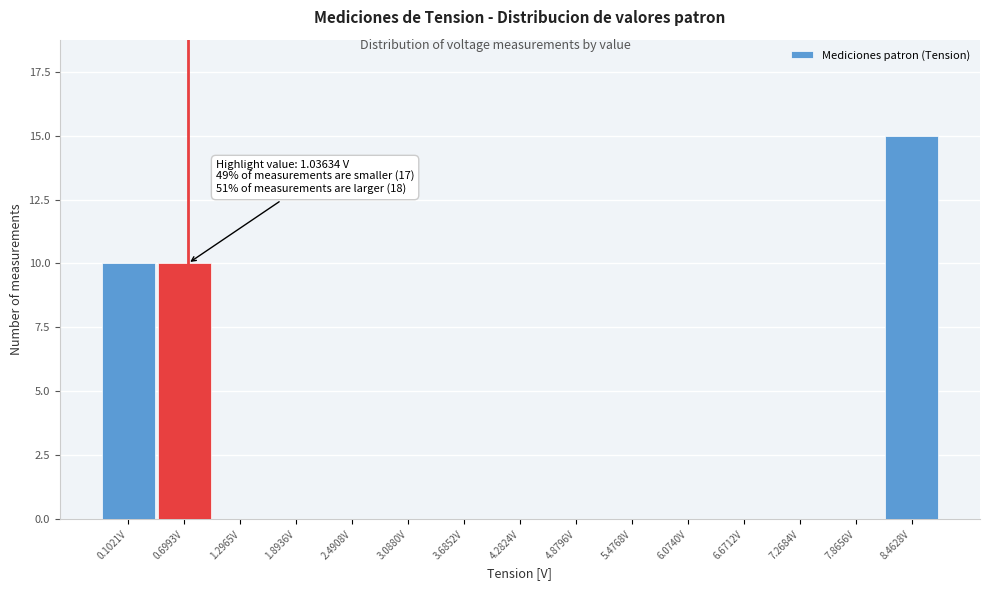

Reading left to right, extract all data points from this chart.

0.1021V=10	0.6993V=10	1.2965V=0	1.8936V=0	2.4908V=0	3.0880V=0	3.6852V=0	4.2824V=0	4.8796V=0	5.4768V=0	6.0740V=0	6.6712V=0	7.2684V=0	7.8656V=0	8.4628V=15